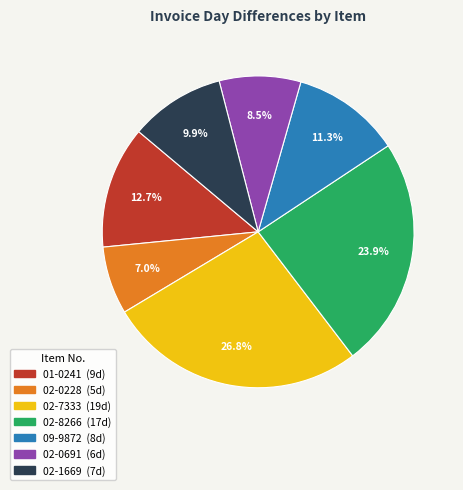

Is there a majority slice in this chart?

No